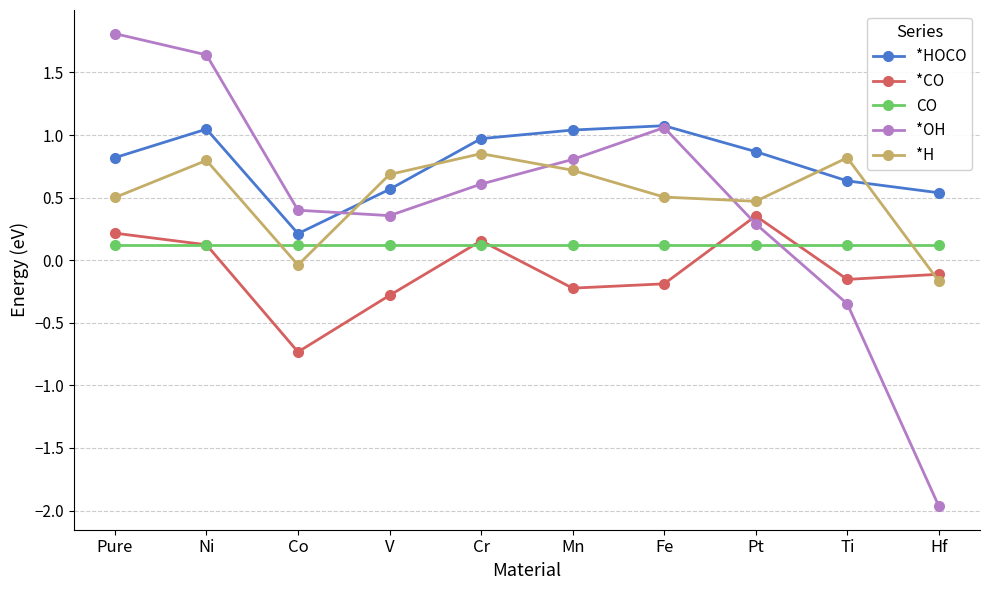

What is the approximate value of *CO at Ni?

0.1